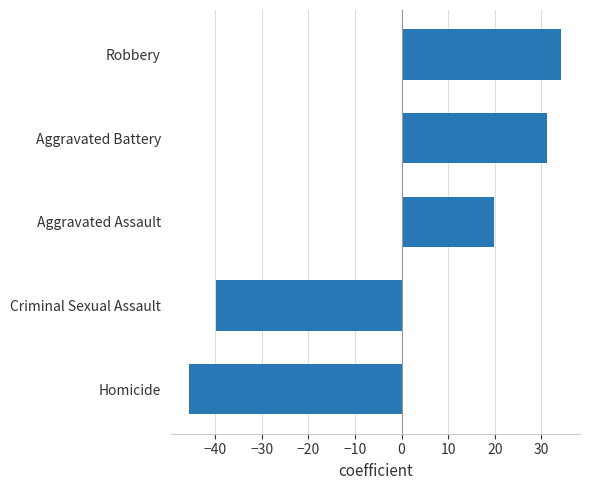

At which category does the chart reach its minimum across all series?

Homicide